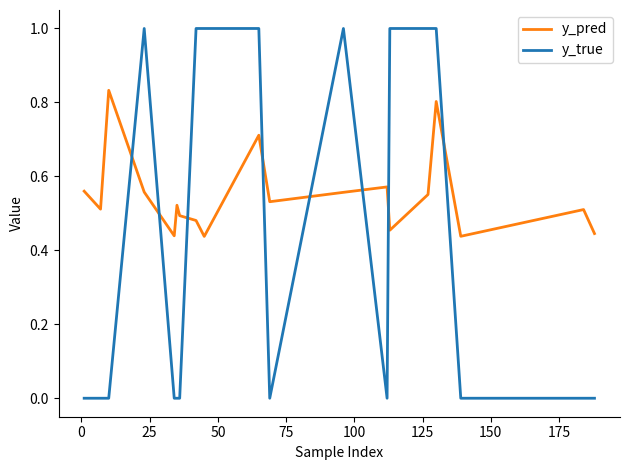

Rank the series by their maximum value, from lowest to highest.

y_pred, y_true